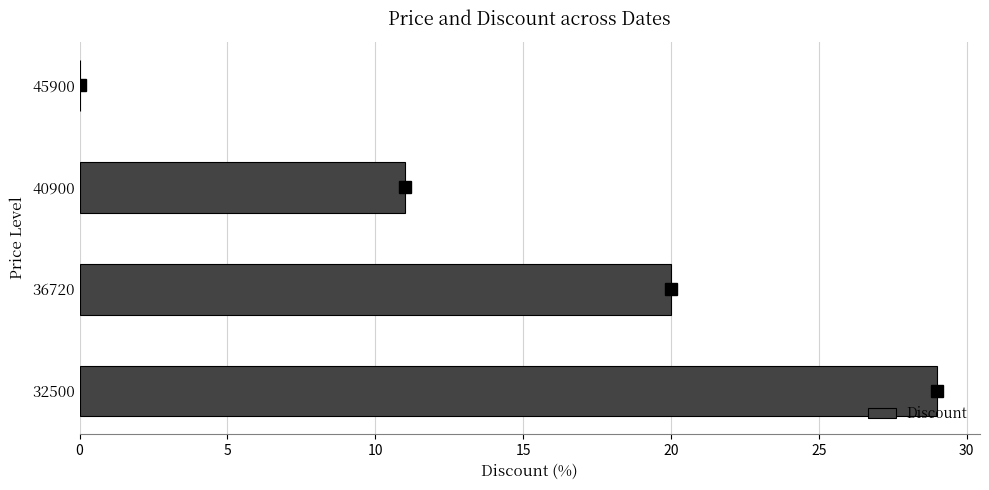

Reading top to bottom, transcribe all the data shown in this chart.

45900=0	40900=11	36720=20	32500=29